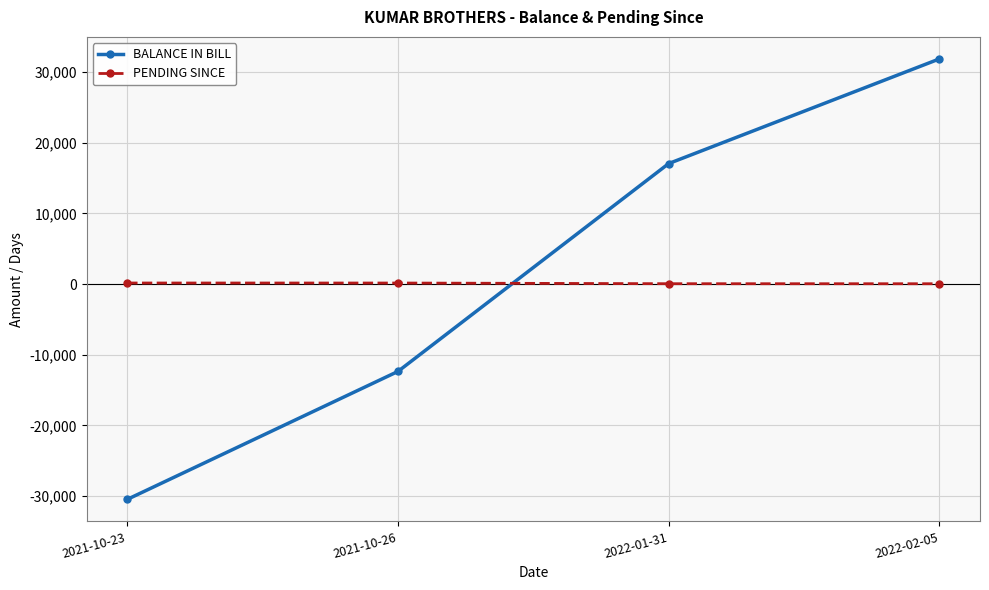

True or false: BALANCE IN BILL has more than 2 points higher than both neighbors.

False